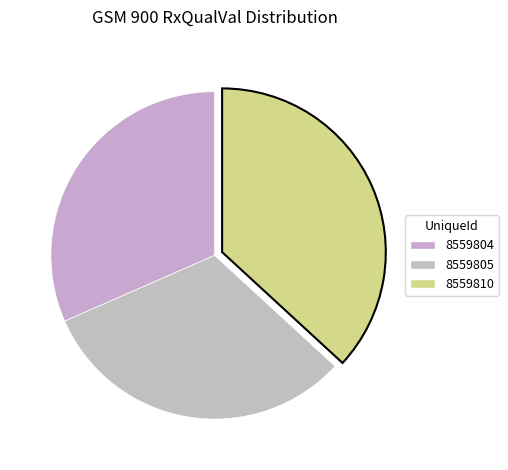

Count the number of slices in the pie.

3